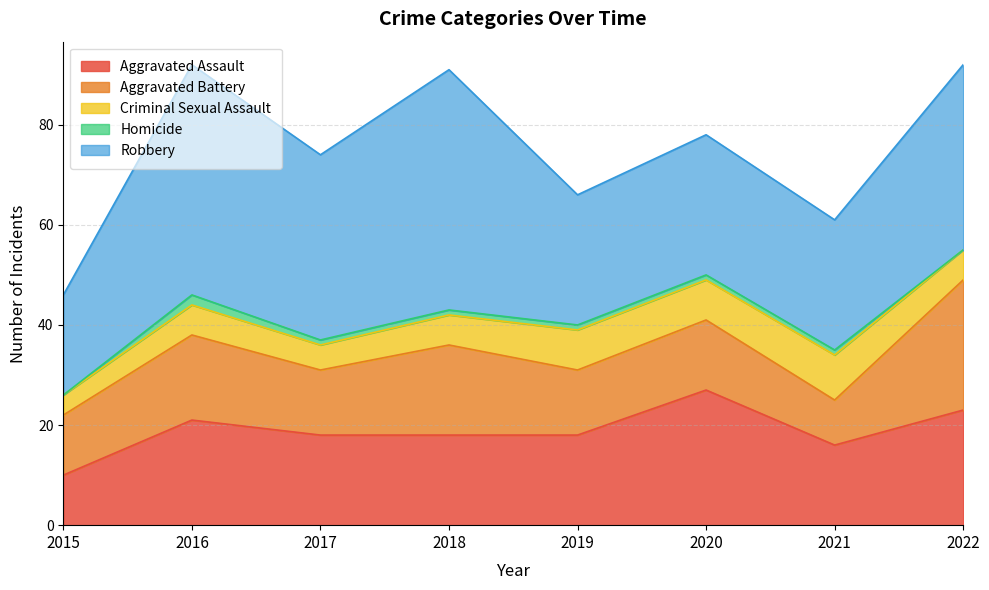

How many interior local valleys does the Aggravated Battery series have?

3